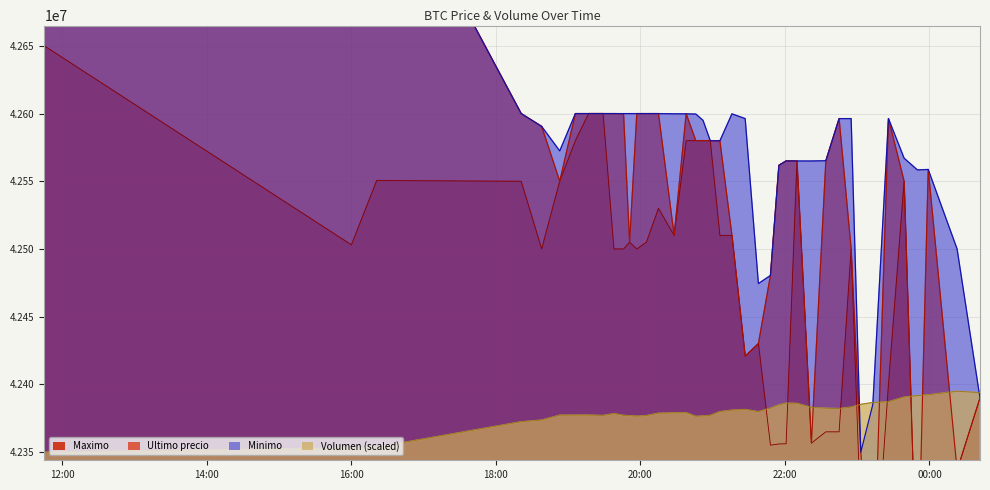

In Ultimo precio, how many points are lower than both neighbors (excluding endpoints)?

10